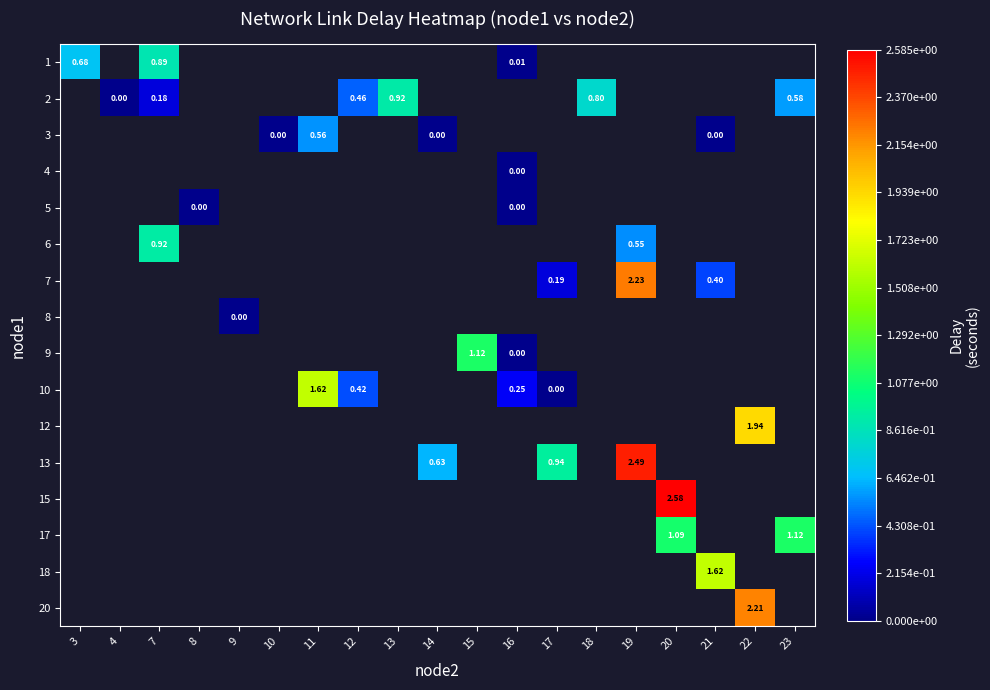

Which label corresponds to the largest value in the chart?

20